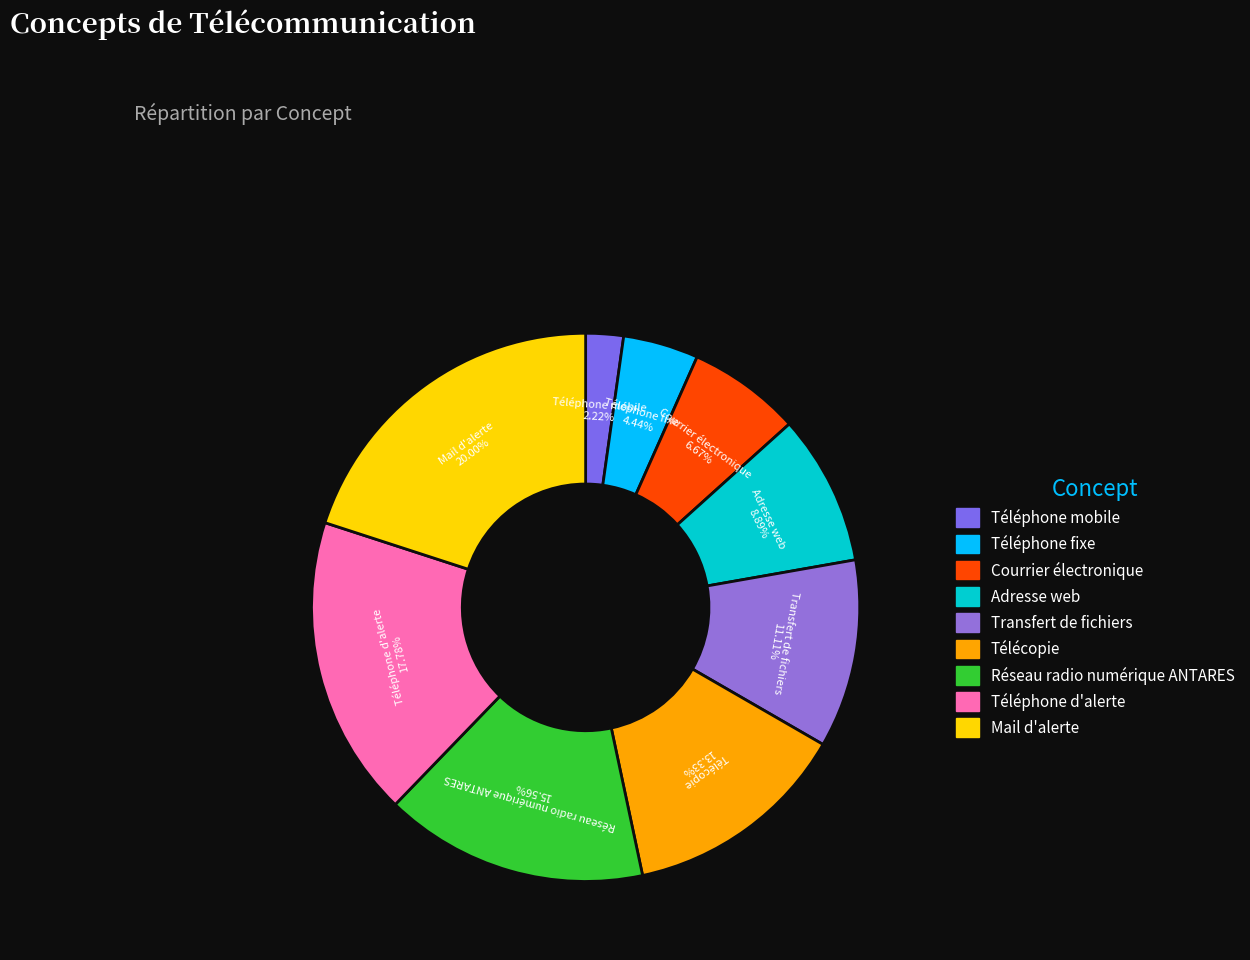

What percentage is the Mail d'alerte slice, to the nearest percent?

20%